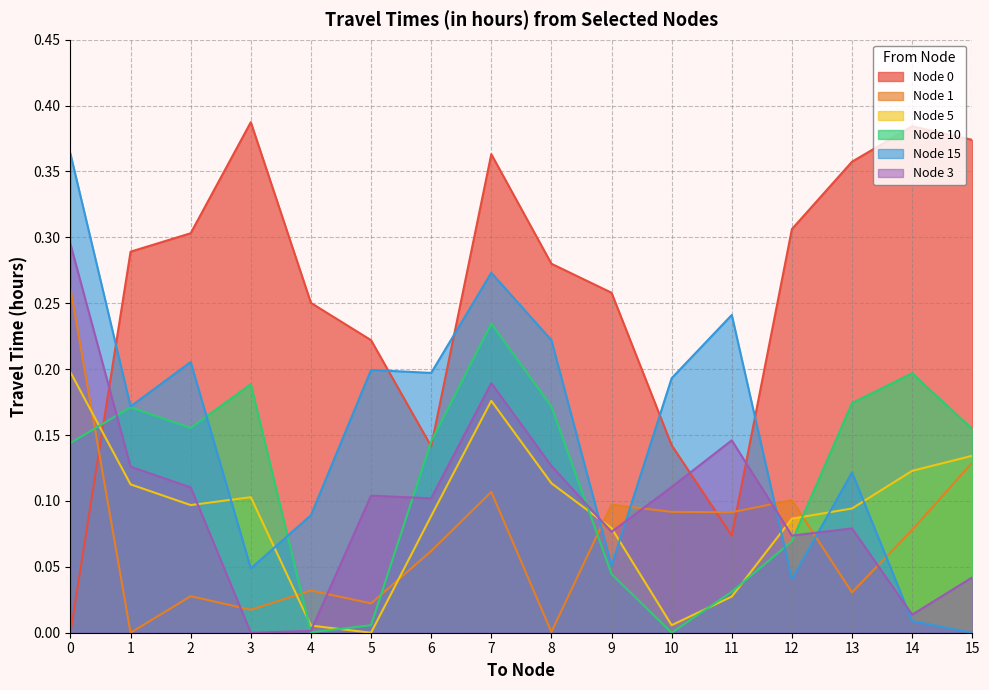

How many interior local peaks does the Node 10 series have?

4